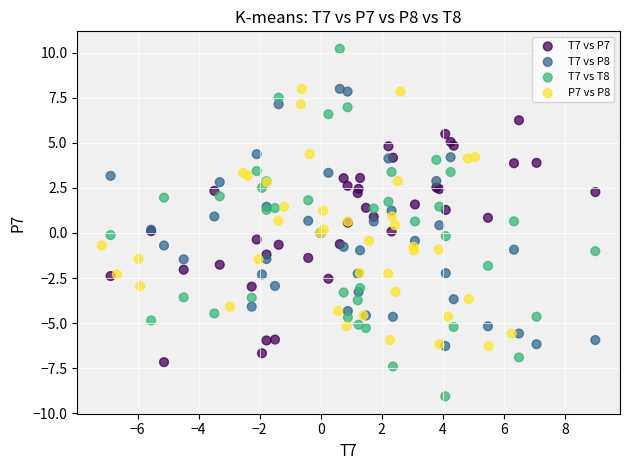

Which series contains the highest Y value?

T7 vs T8